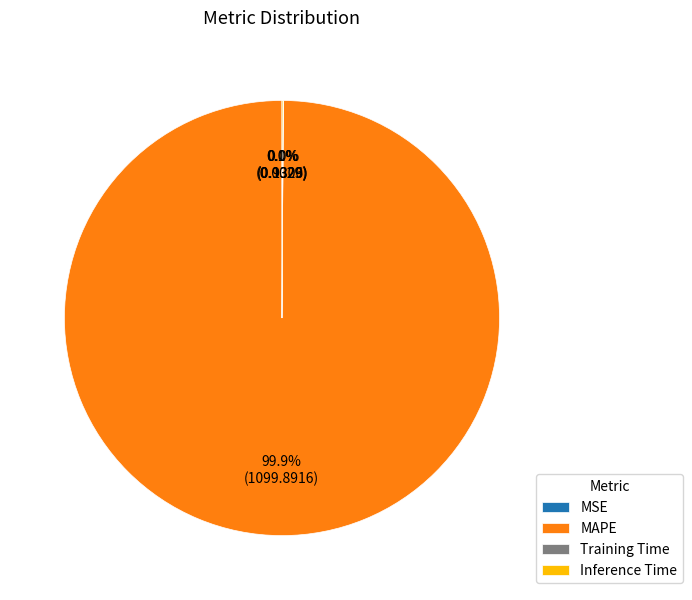

Which category accounts for the majority?

MAPE